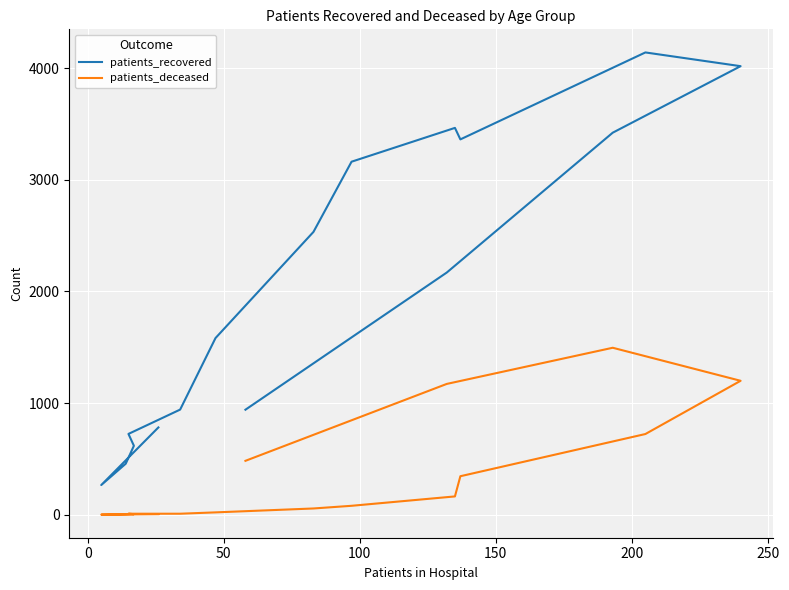

How many data points does each series have?

16